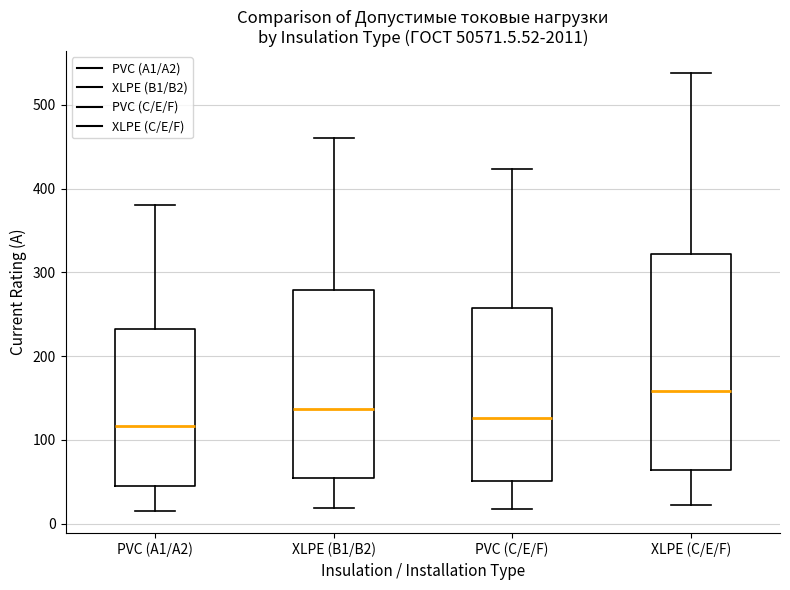

Comparing the boxes themselves (not the whiskers), which one is the tallest?

XLPE (C/E/F)